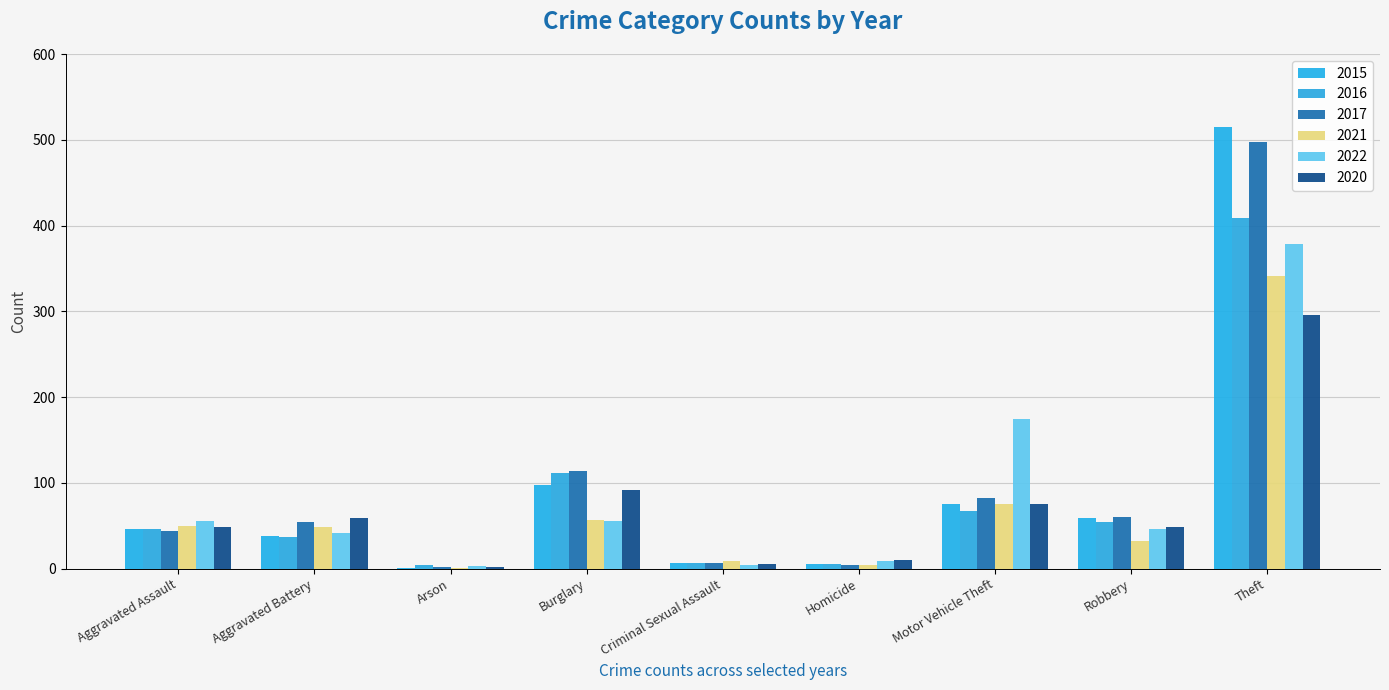

Between Aggravated Battery and Theft, which series saw the biggest shift?

2015